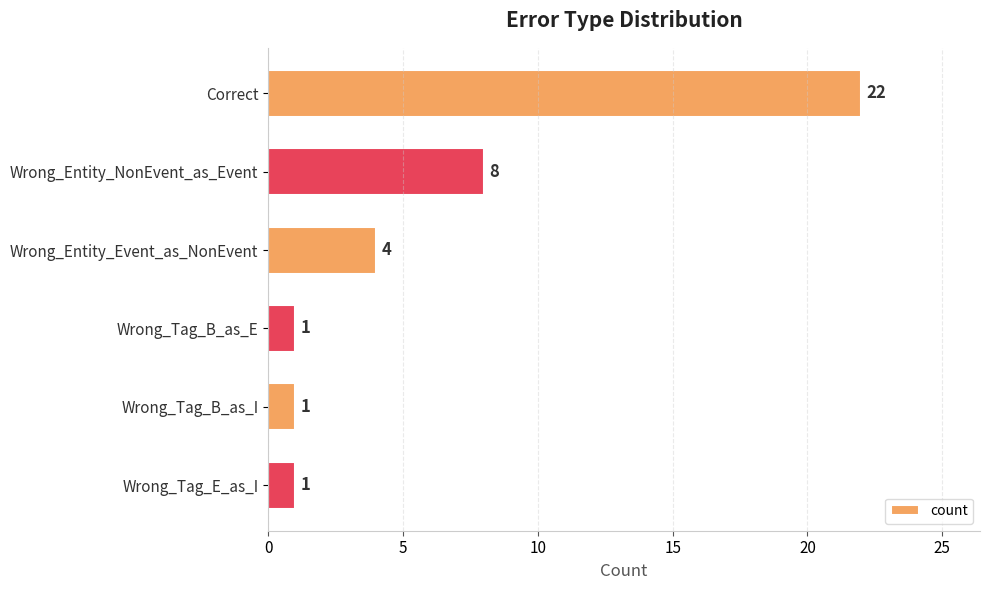

Reading top to bottom, list all the values displayed in this chart.

Correct=22	Wrong_Entity_NonEvent_as_Event=8	Wrong_Entity_Event_as_NonEvent=4	Wrong_Tag_B_as_E=1	Wrong_Tag_B_as_I=1	Wrong_Tag_E_as_I=1